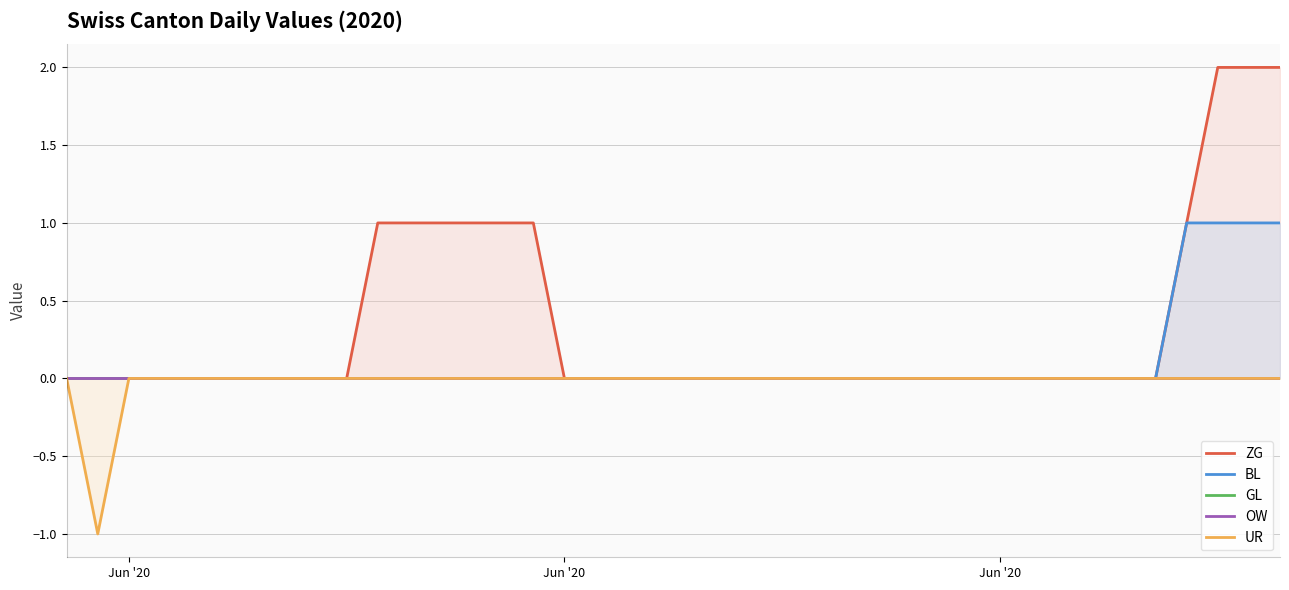

The BL series shows 1 at 37. True or false?

False